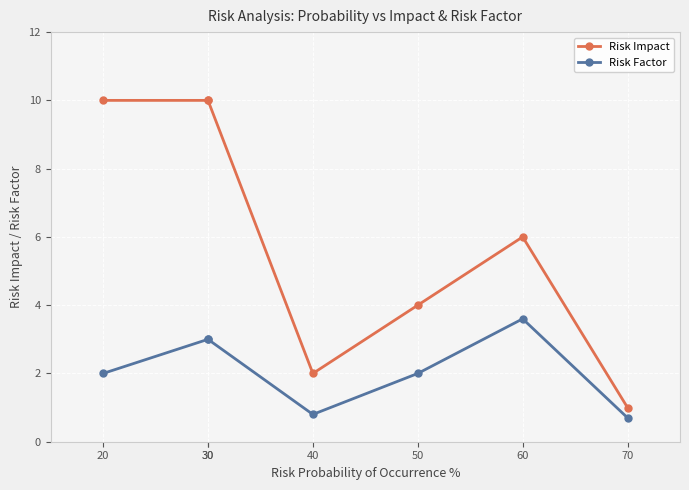

What is the difference between the maximum and minimum values in the Risk Factor series?

2.9